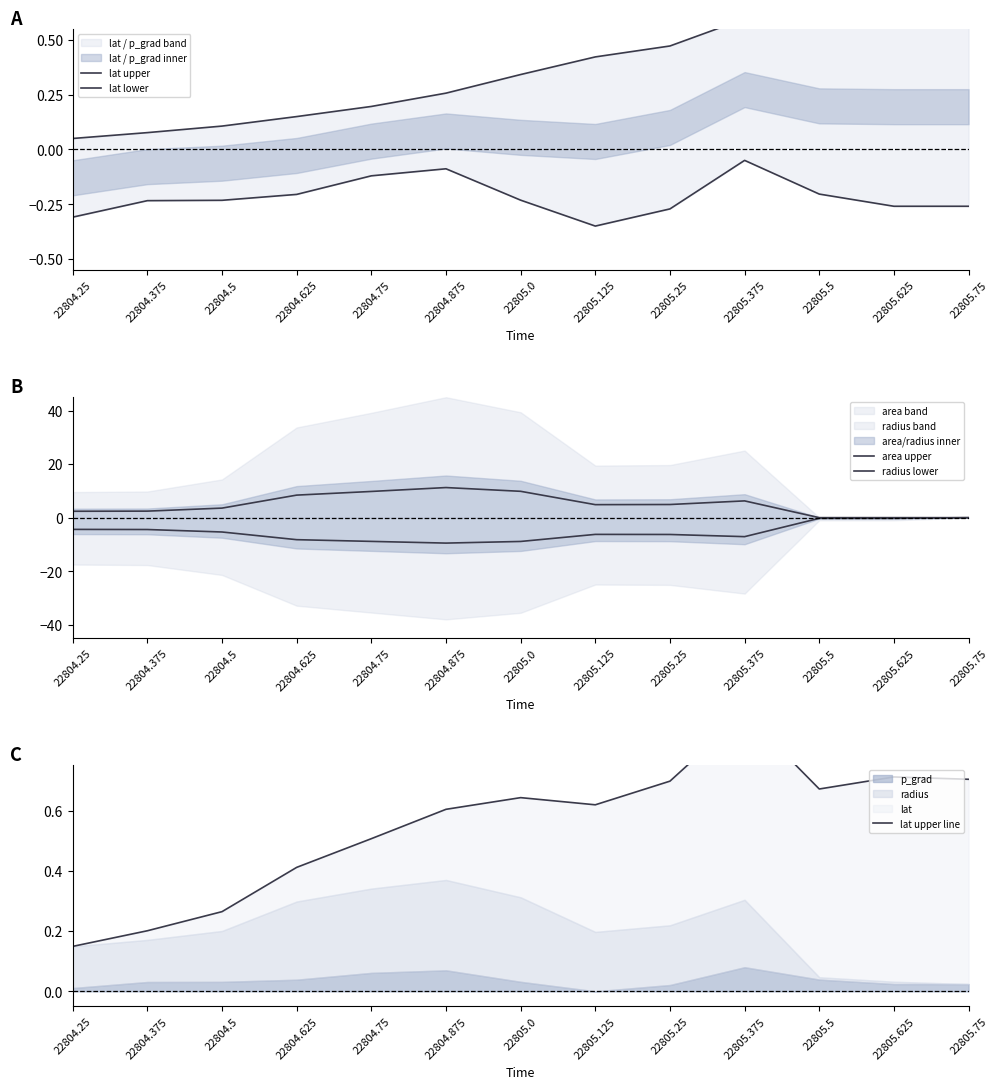

What is the label of the 3rd point from the right?

22805.5